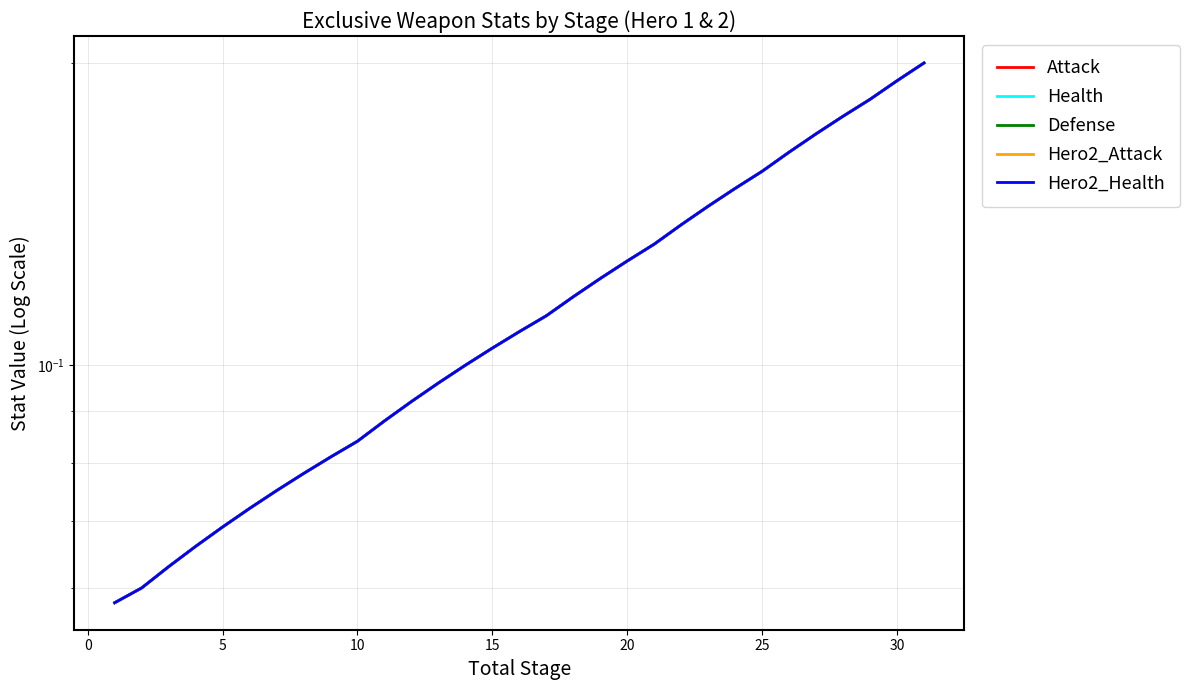

Count the Hero2_Attack values in the range 0 to 1.

31